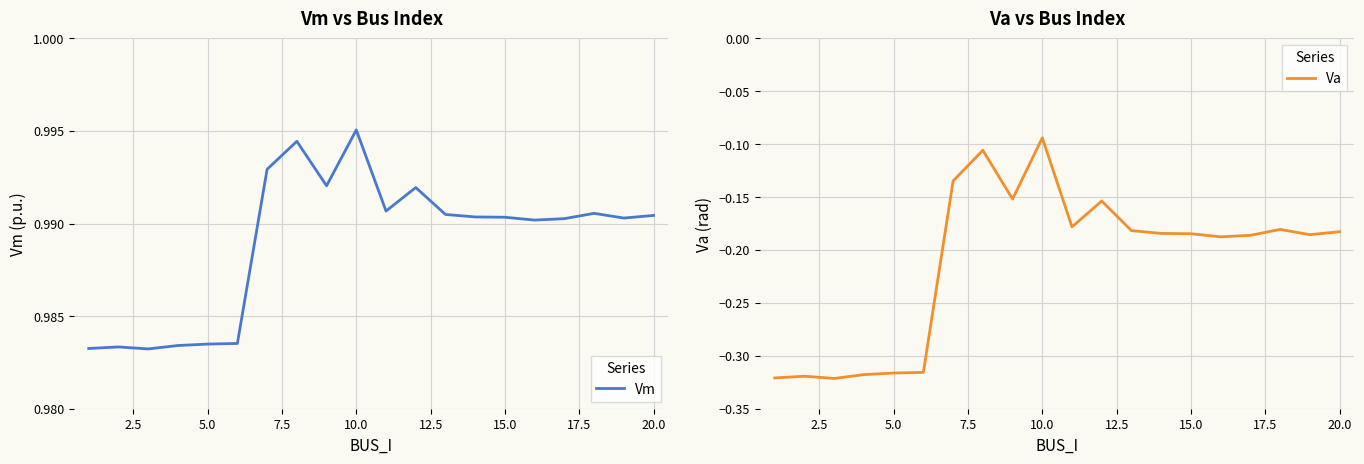

True or false: Va and Vm intersect in this chart.

False